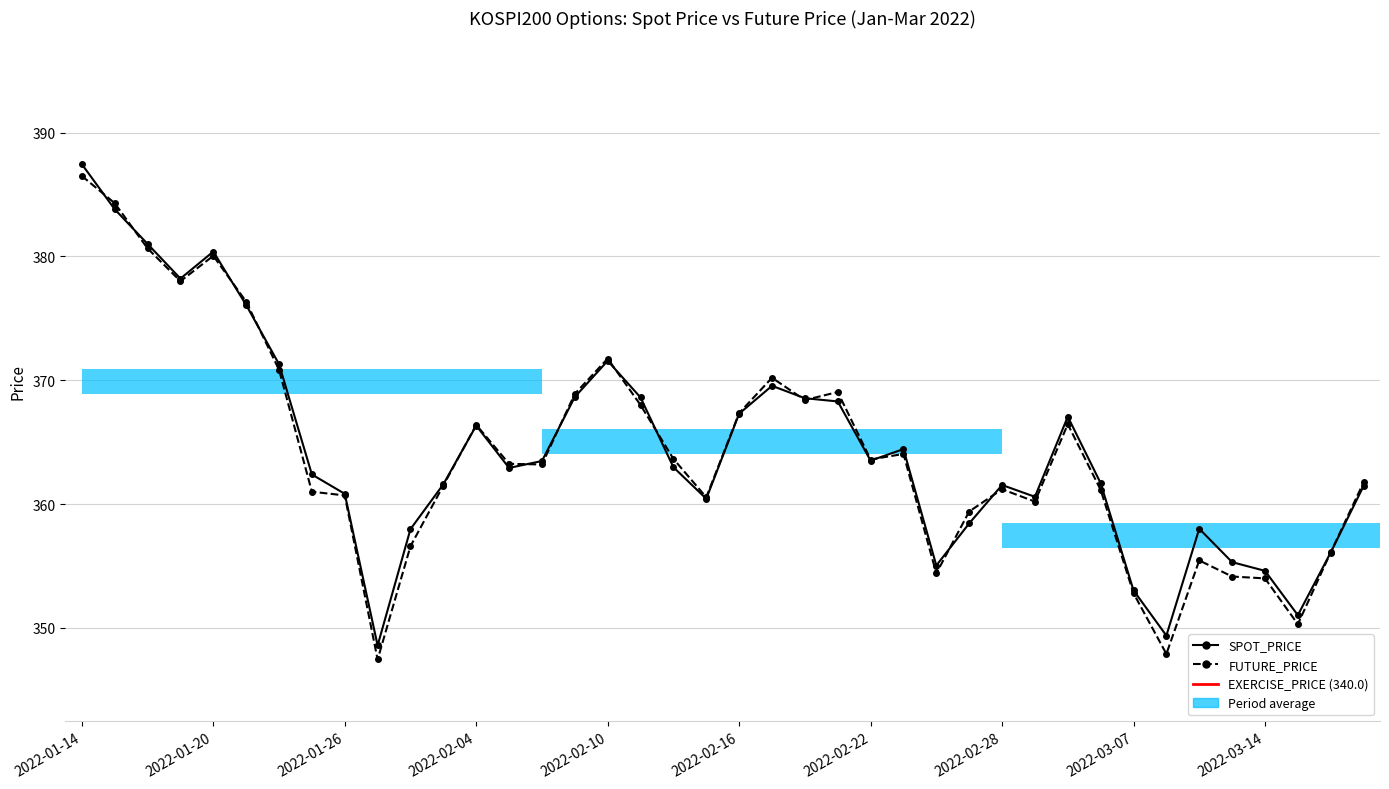

Is the value of FUTURE_PRICE at 2022-03-16 greater than the value of SPOT_PRICE at 2022-03-04?

No